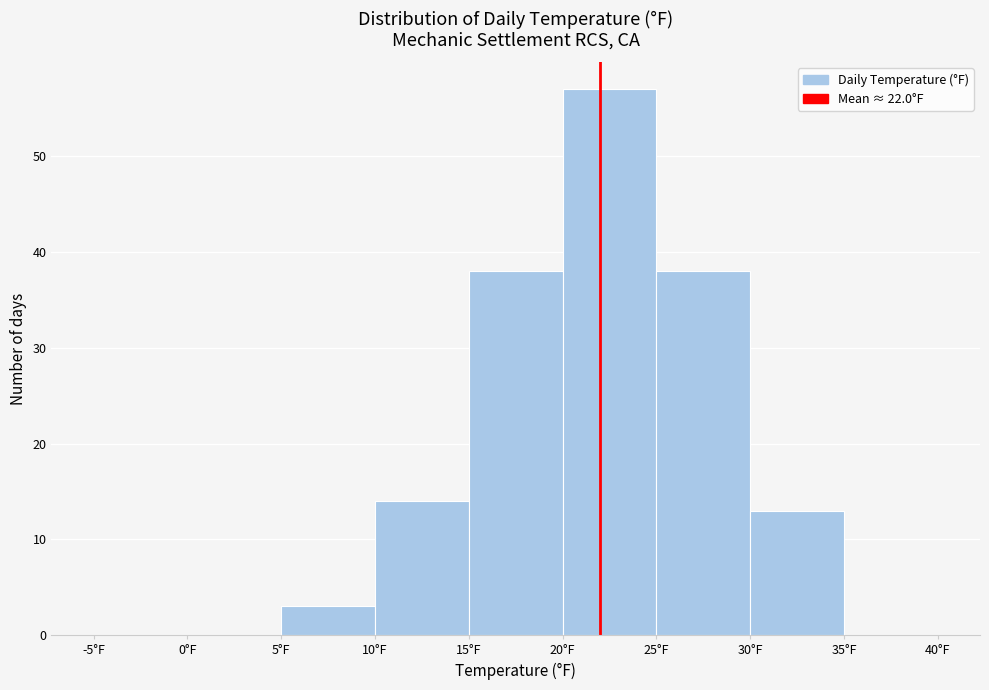

What is the height of the bar covering 20 to 25 on the x-axis? The values are not printed on the chart, so give them approximately, as read against the axis.

57